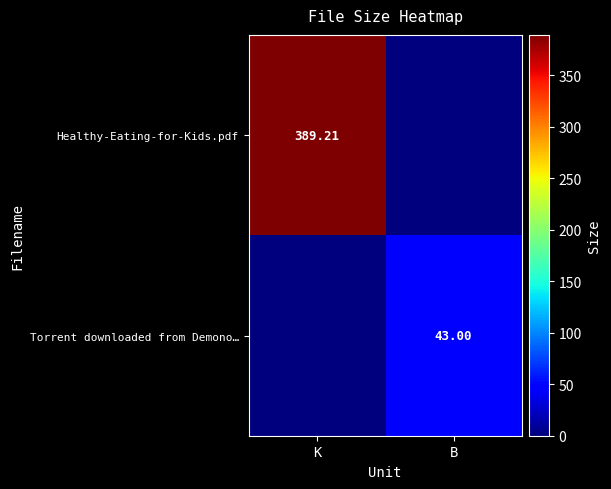

Reading right to left, list all the values displayed in this chart.

row_0: B=0.0	K=389.2
row_1: B=43.0	K=0.0